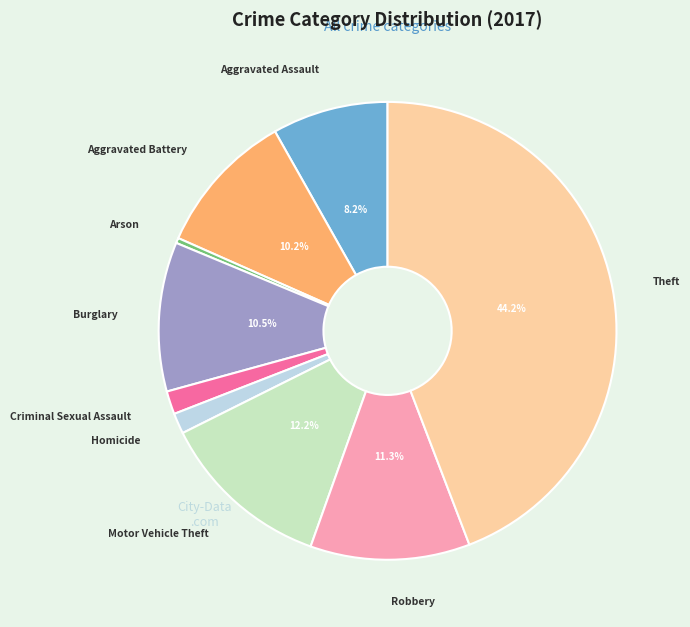

Which slice is the smallest?

Arson